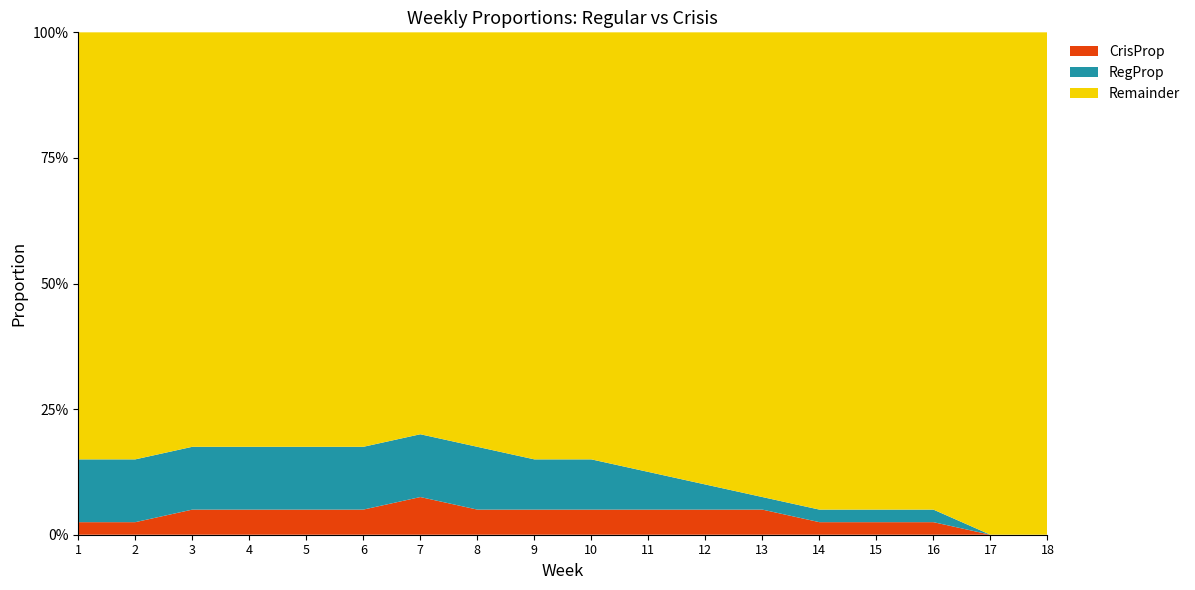

Reading right to left, extract all data points from this chart.

RegProp: 18=0.0	17=0.0	16=0.0	15=0.0	14=0.0	13=0.0	12=0.1	11=0.1	10=0.1	9=0.1	8=0.1	7=0.1	6=0.1	5=0.1	4=0.1	3=0.1	2=0.1	1=0.1
CrisProp: 18=0.0	17=0.0	16=0.0	15=0.0	14=0.0	13=0.1	12=0.1	11=0.1	10=0.1	9=0.1	8=0.1	7=0.1	6=0.1	5=0.1	4=0.1	3=0.1	2=0.0	1=0.0